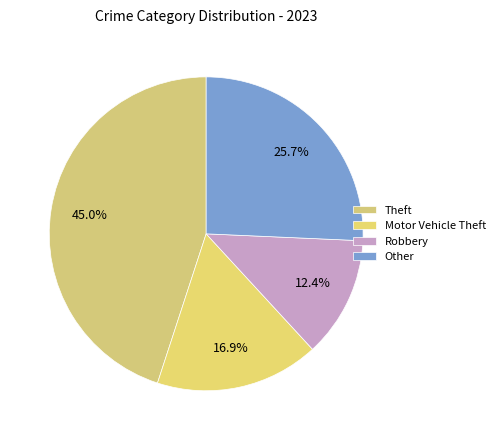

What is the largest slice in the pie chart?

Theft